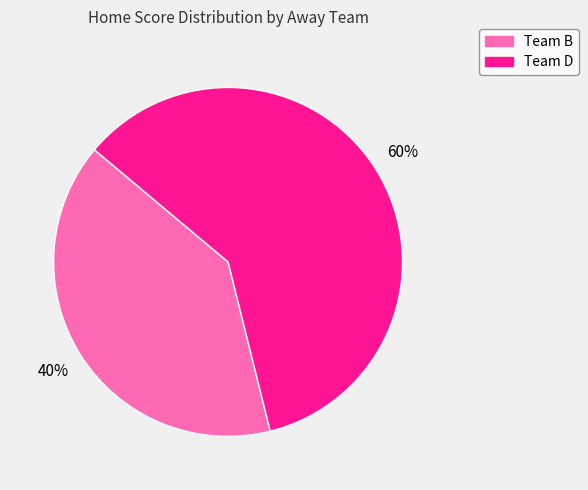

Approximately how many times larger is the value at Team D compared to Team B?

1.5